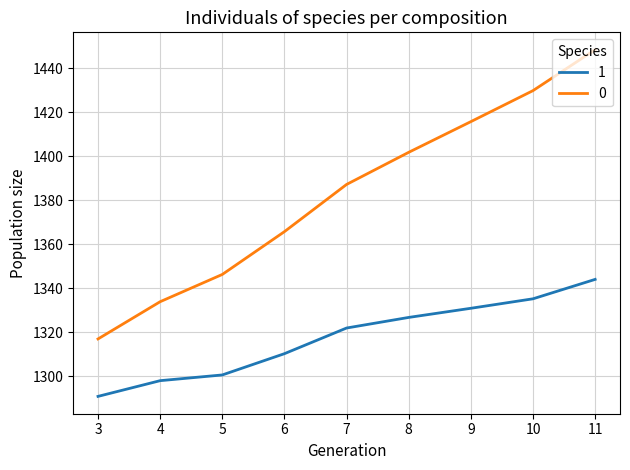

How many lines are shown in the chart?

2